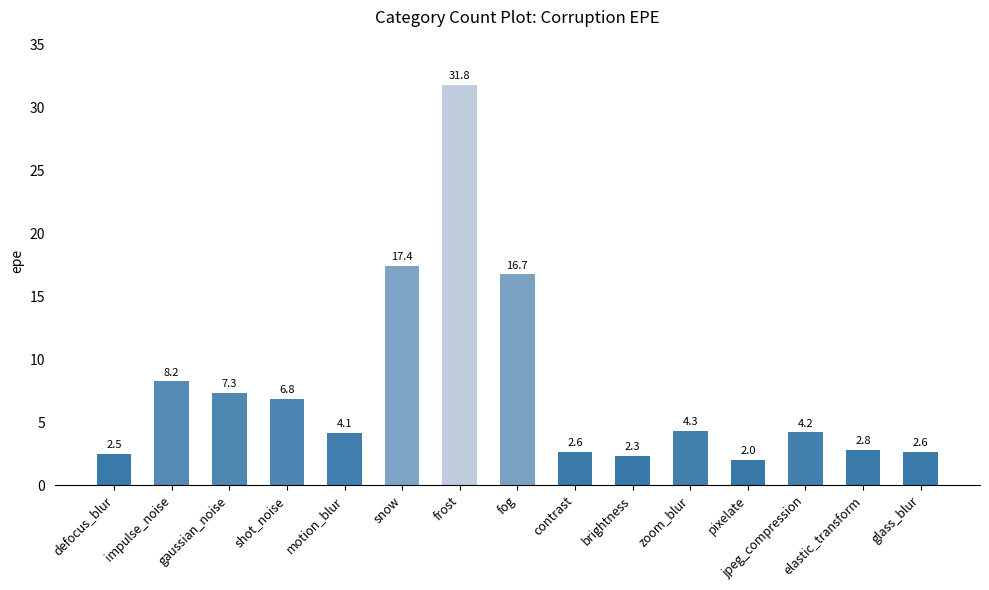

Reading left to right, what are all the values shown in this chart?

2.5	8.2	7.3	6.8	4.1	17.4	31.8	16.7	2.6	2.3	4.3	2.0	4.2	2.8	2.6